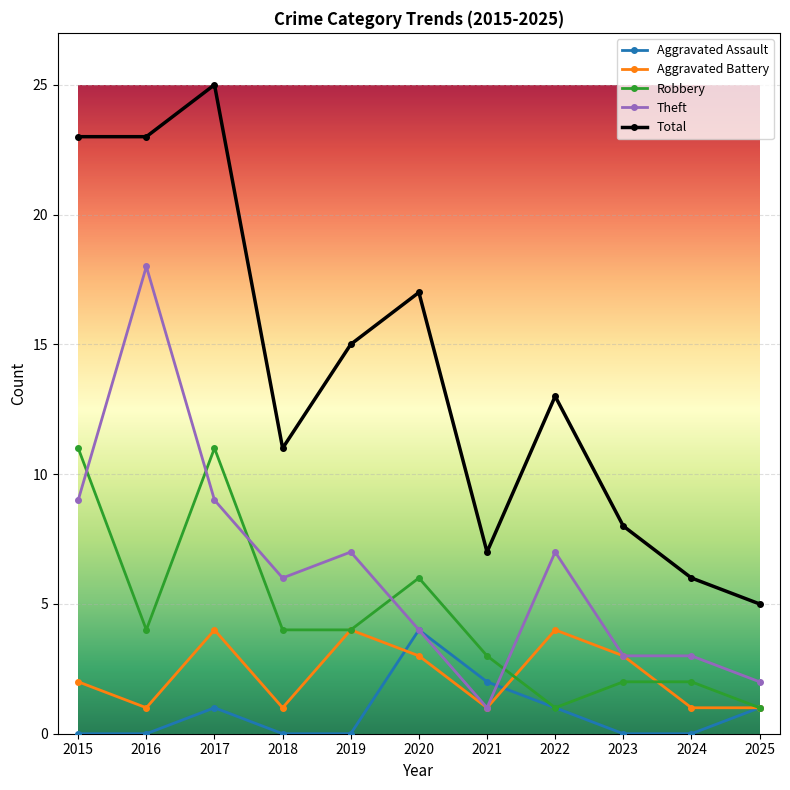

What is the difference between the maximum and minimum values in the Theft series?

17